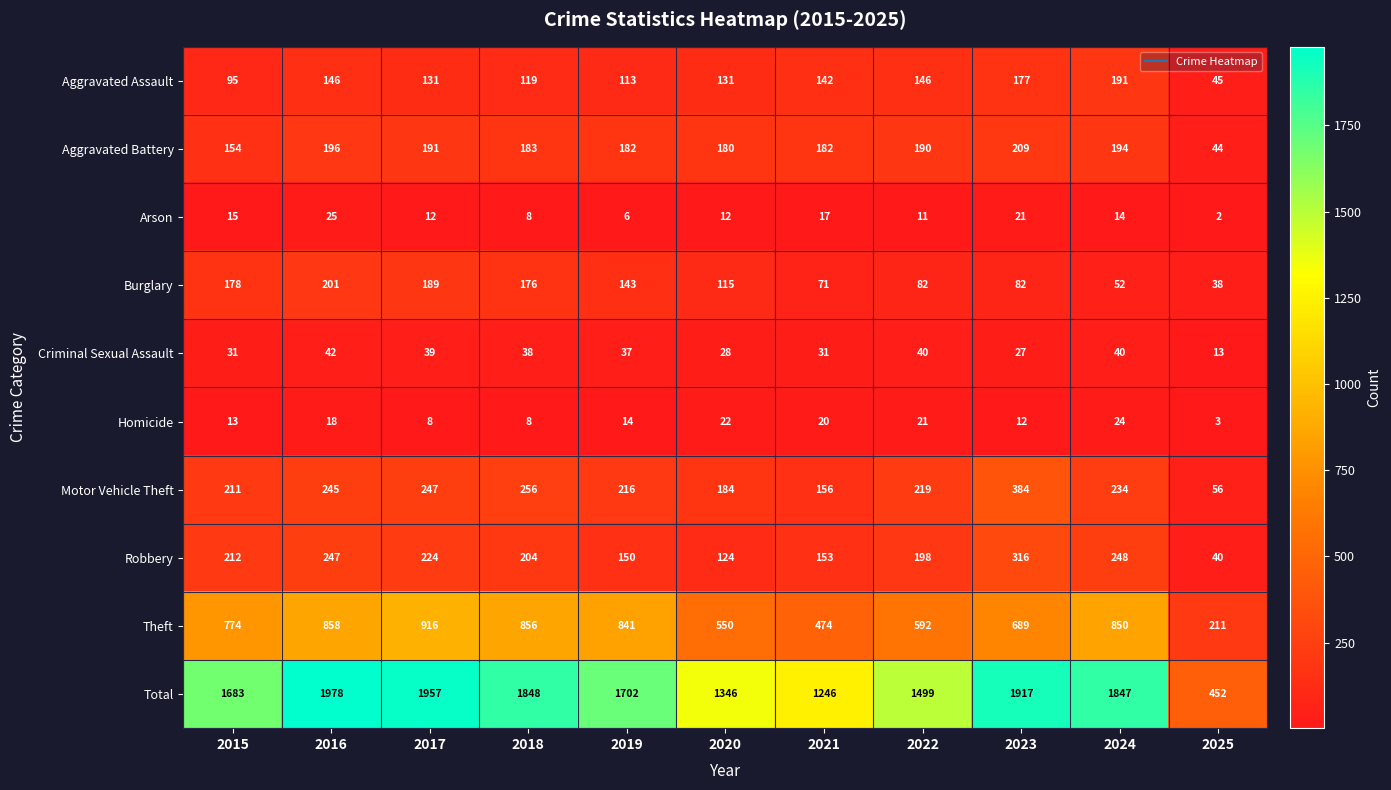

How many categories are shown in the chart?

11